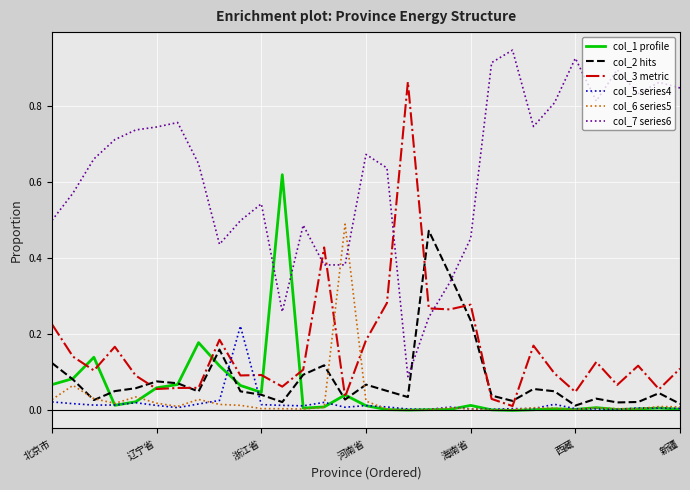

How many lines are shown in the chart?

6